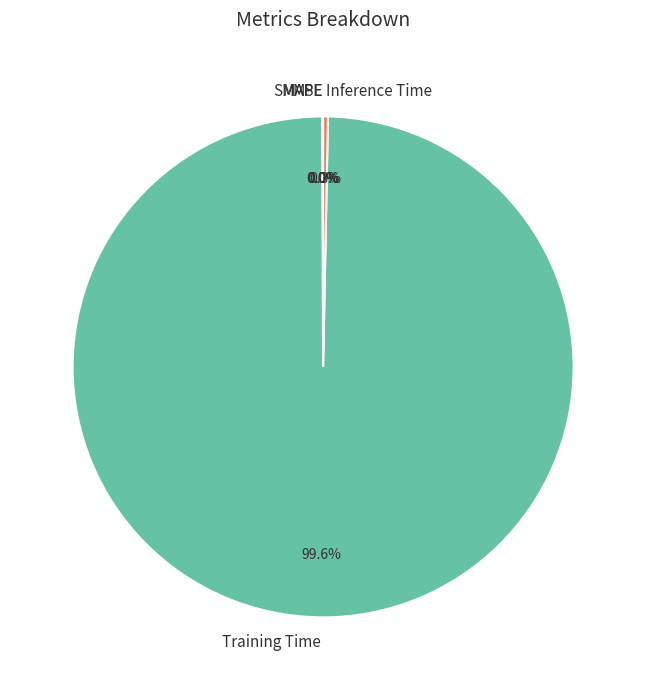

Which category has the biggest portion of the pie?

Training Time